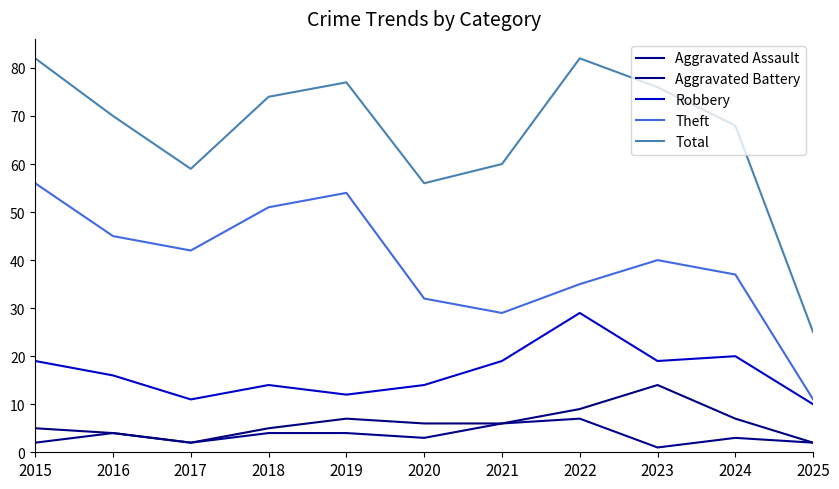

What is the total value across all series at 2023?

150